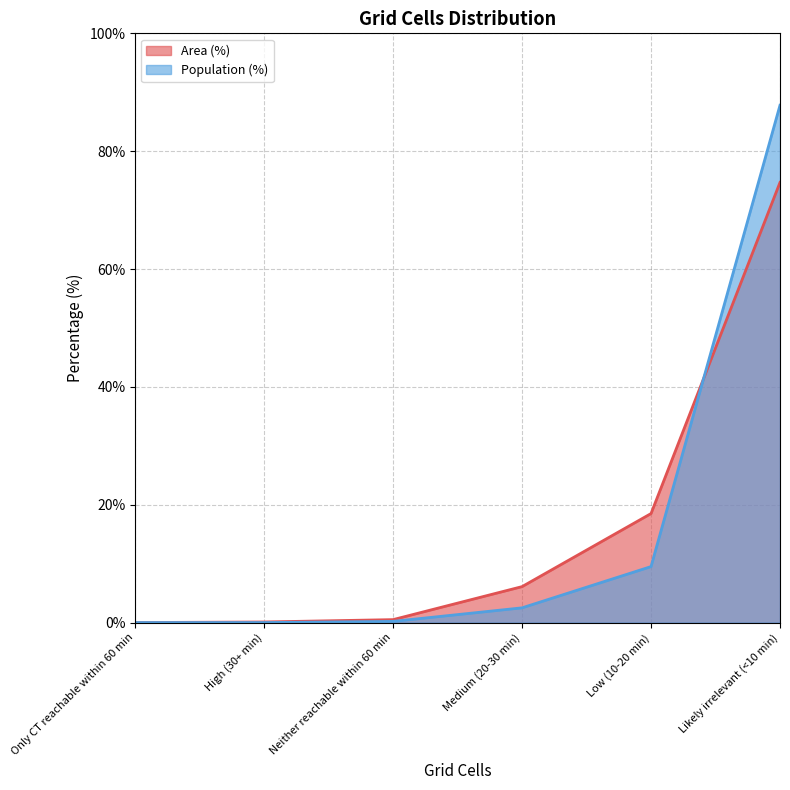

What is the label of the 1st point from the right?

Likely irrelevant (<10 min)